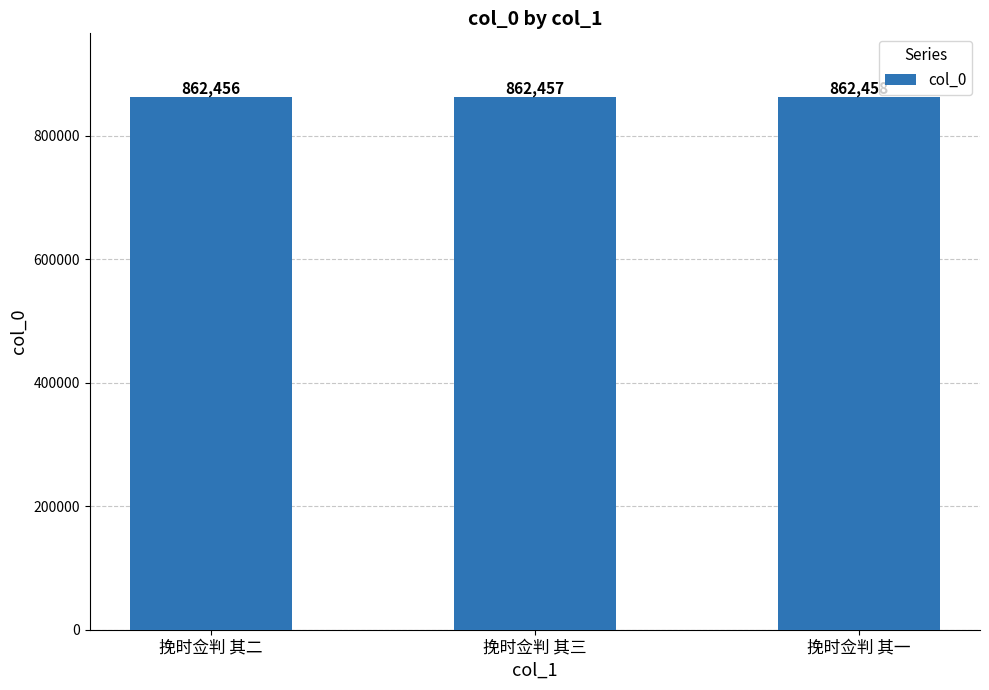

What is the average value?

862457